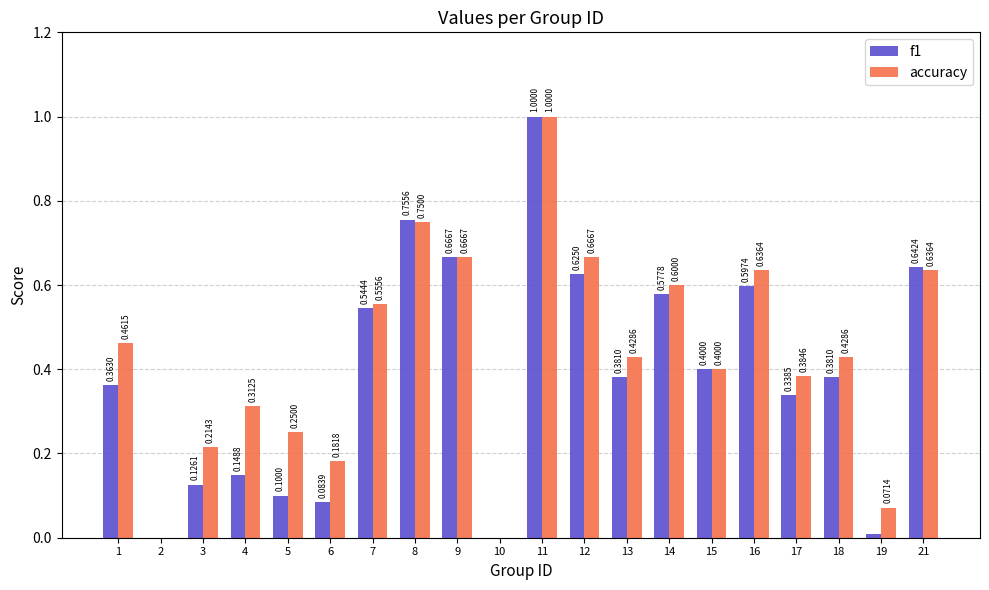

What are all the series names shown in the legend?

f1, accuracy